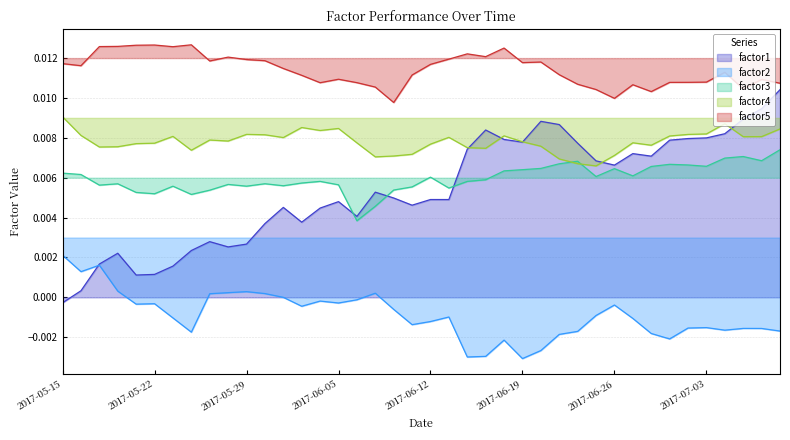

What is the sum of all factor1 values?

0.2